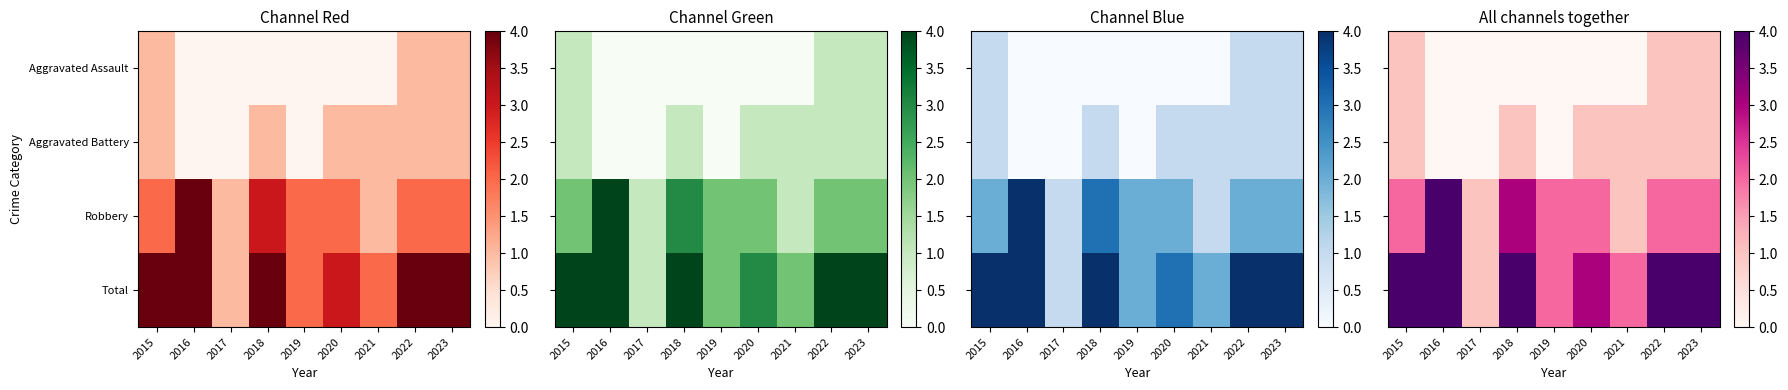

What value does the Robbery series have at 2018?

3